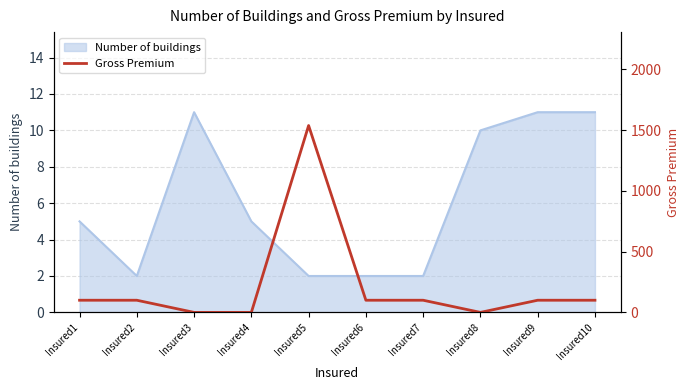

The value of Number of buildings at Insured3 is 11. True or false?

True